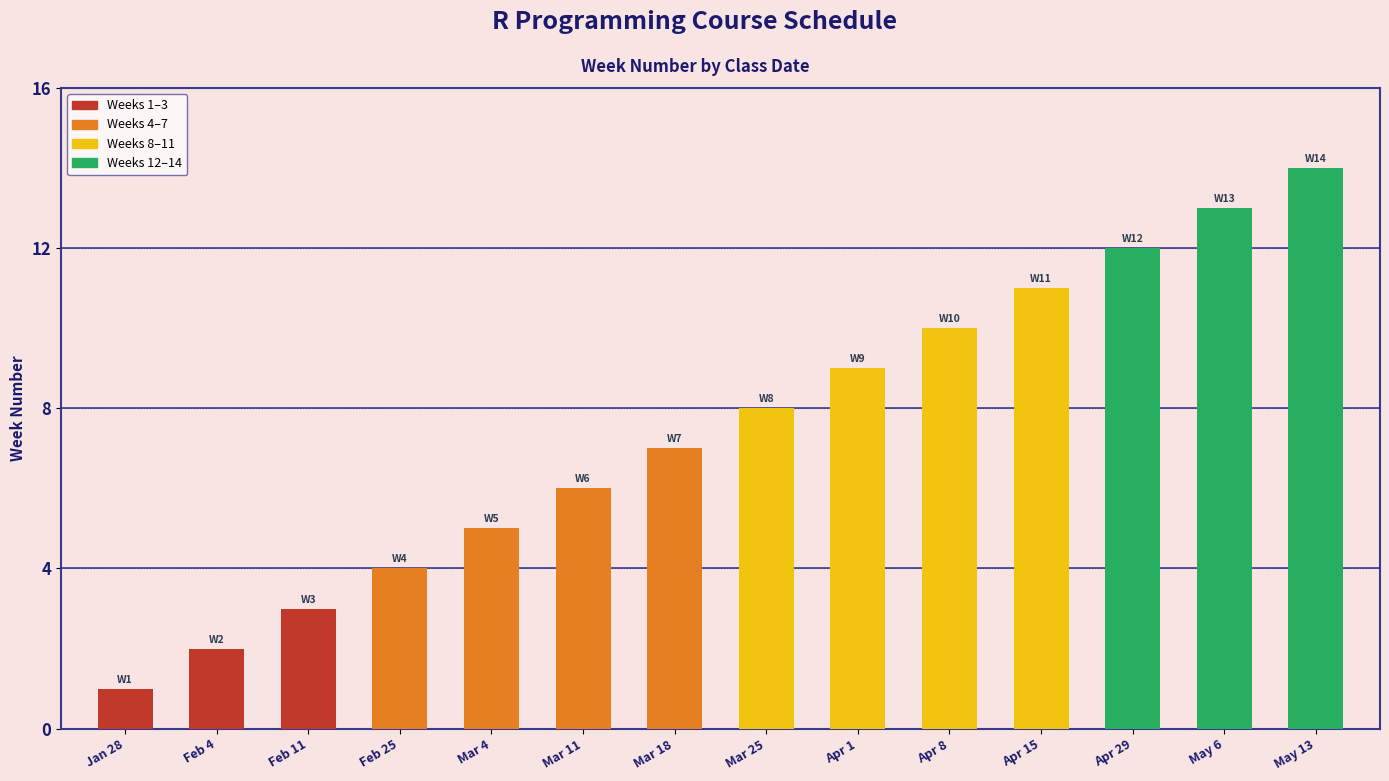

What is the average value?

8